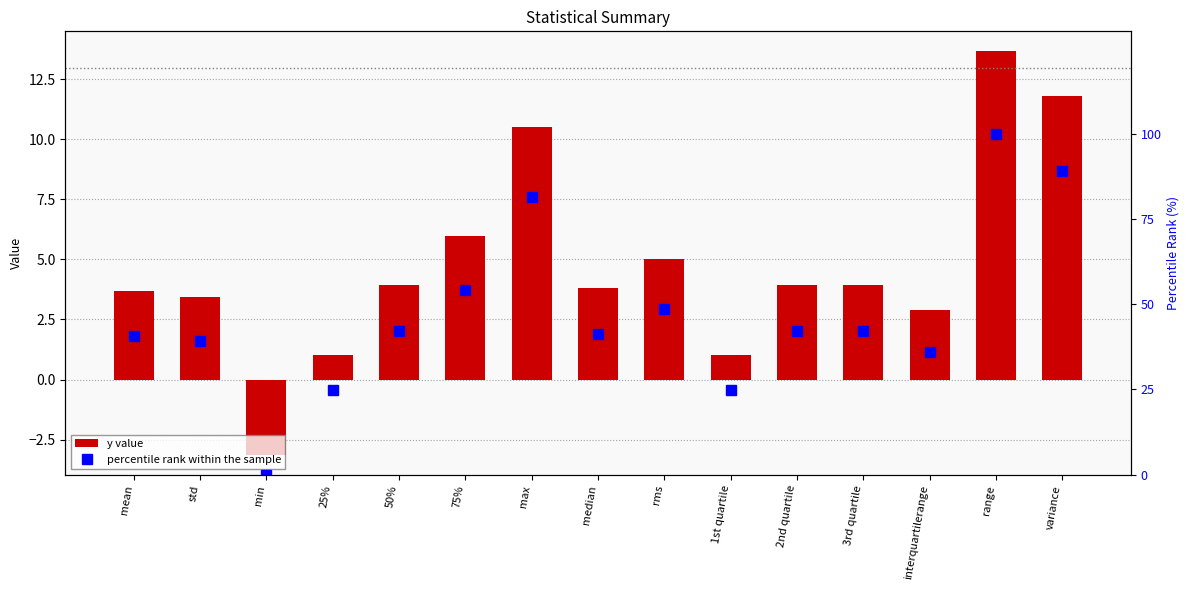

Between max and variance, which is larger?

variance